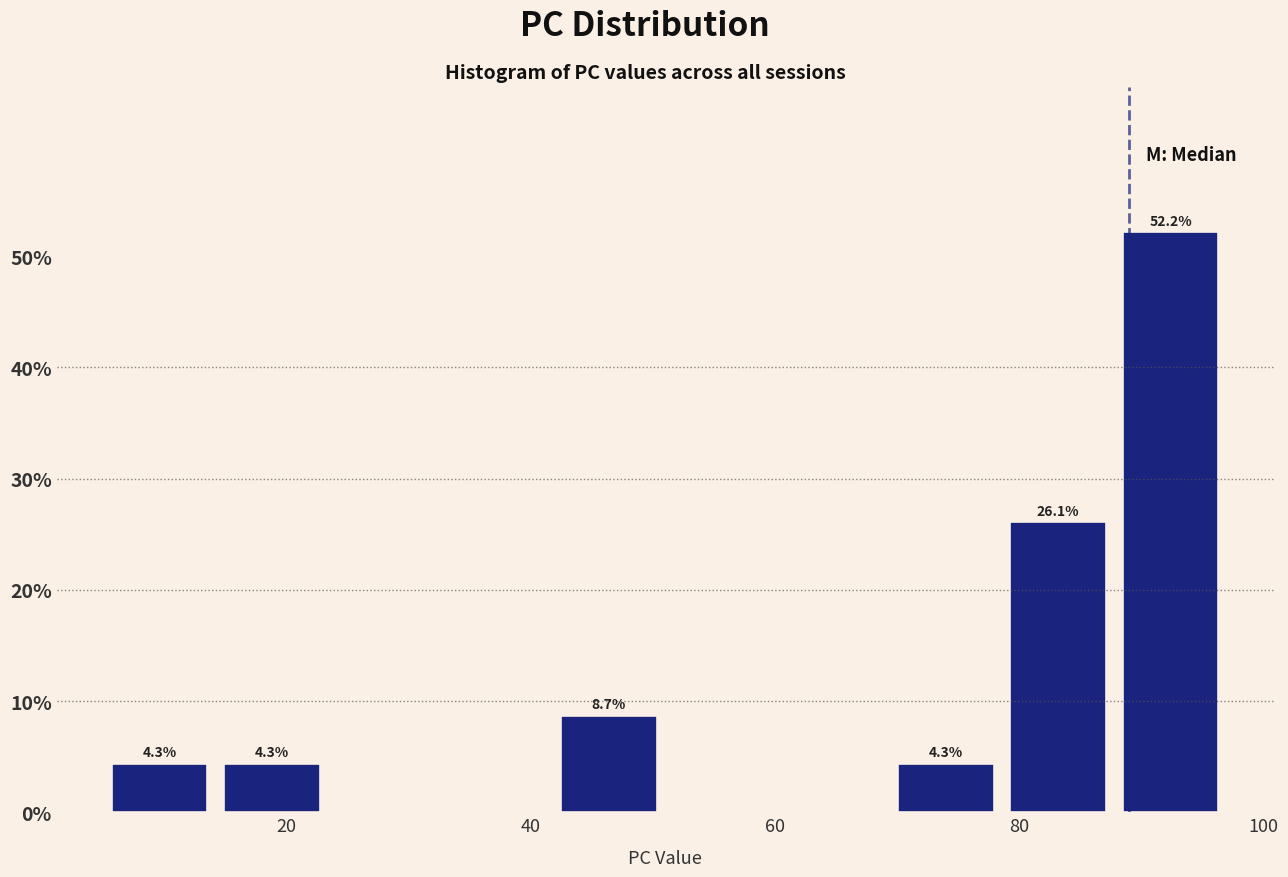

Over which range of the x-axis is the bar tallest?

87.8 to 97.0